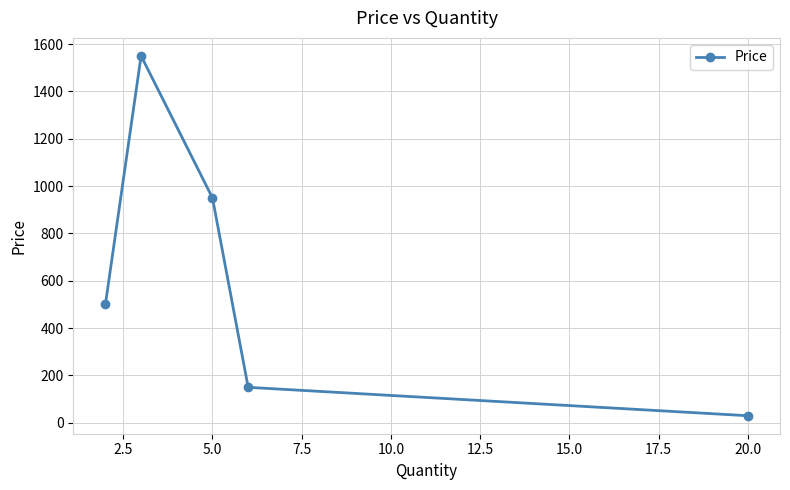

Reading left to right, transcribe all the data shown in this chart.

500	1550	950	150	30